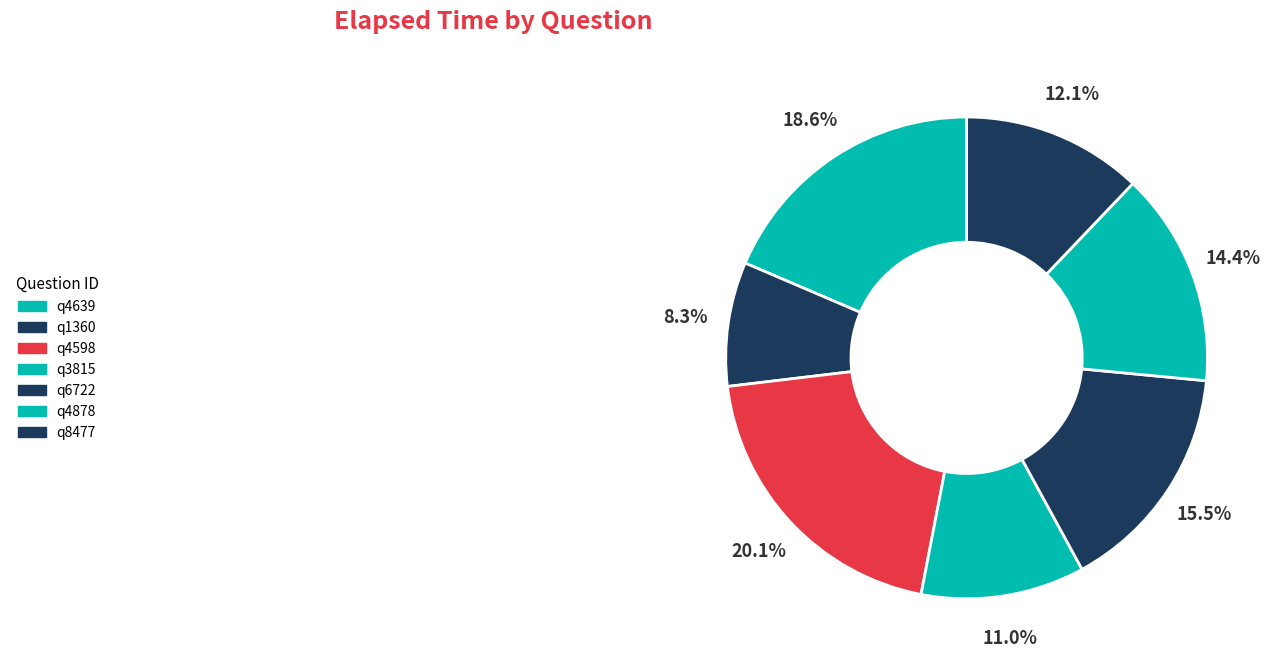

What is the ratio of the value at q4878 to the value at q3815?

1.3